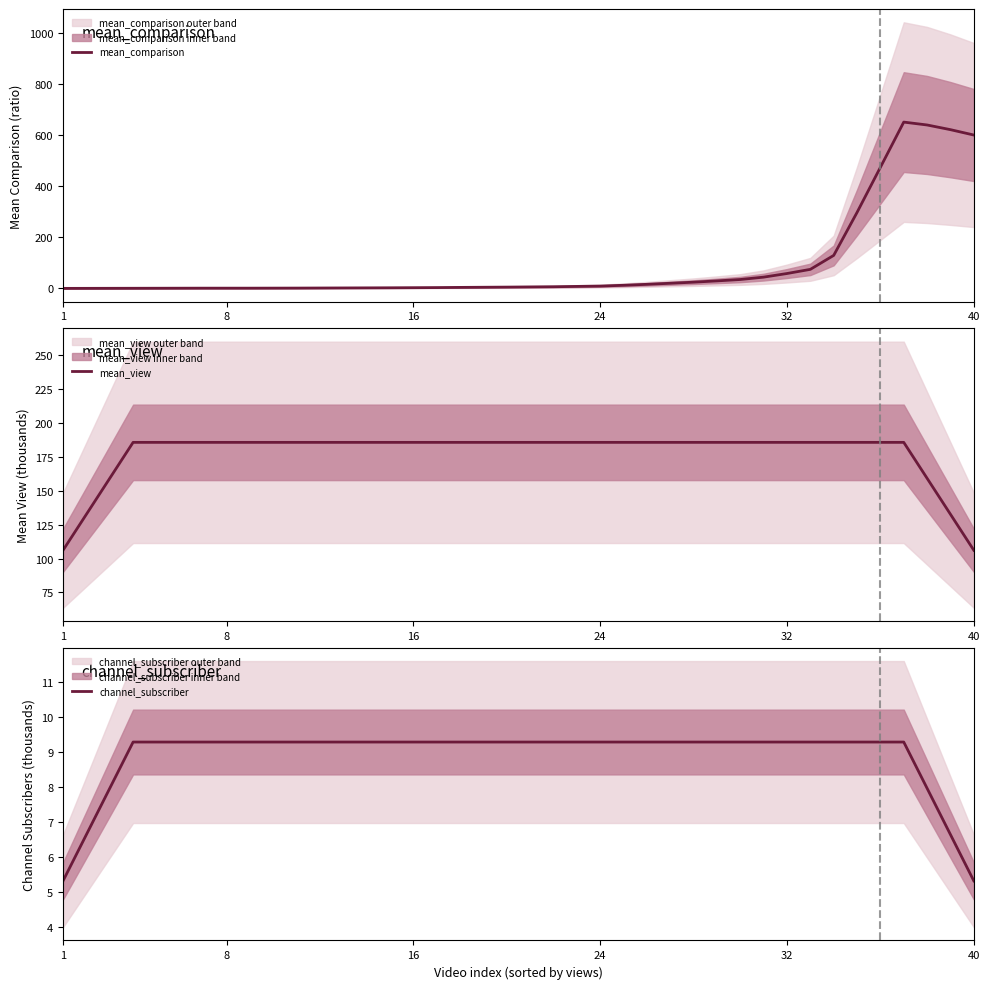

Reading left to right, extract all data points from this chart.

mean_comparison: 0.1	0.3	0.4	0.6	0.7	0.9	1.0	1.0	1.0	1.1	1.3	1.6	1.9	2.1	2.4	2.9	3.3	4.0	4.6	5.1	5.9	6.6	7.9	9.1	12.3	16.0	20.1	24.4	29.4	34.9	44.1	58.3	74.6	129.1	297.3	473.7	650.6	639.3	621.0	600.0
mean_view: 106.2	132.7	159.2	185.8	185.8	185.8	185.8	185.8	185.8	185.8	185.8	185.8	185.8	185.8	185.8	185.8	185.8	185.8	185.8	185.8	185.8	185.8	185.8	185.8	185.8	185.8	185.8	185.8	185.8	185.8	185.8	185.8	185.8	185.8	185.8	185.8	185.8	159.2	132.7	106.2
channel_subscriber: 5.3	6.6	8.0	9.3	9.3	9.3	9.3	9.3	9.3	9.3	9.3	9.3	9.3	9.3	9.3	9.3	9.3	9.3	9.3	9.3	9.3	9.3	9.3	9.3	9.3	9.3	9.3	9.3	9.3	9.3	9.3	9.3	9.3	9.3	9.3	9.3	9.3	8.0	6.6	5.3